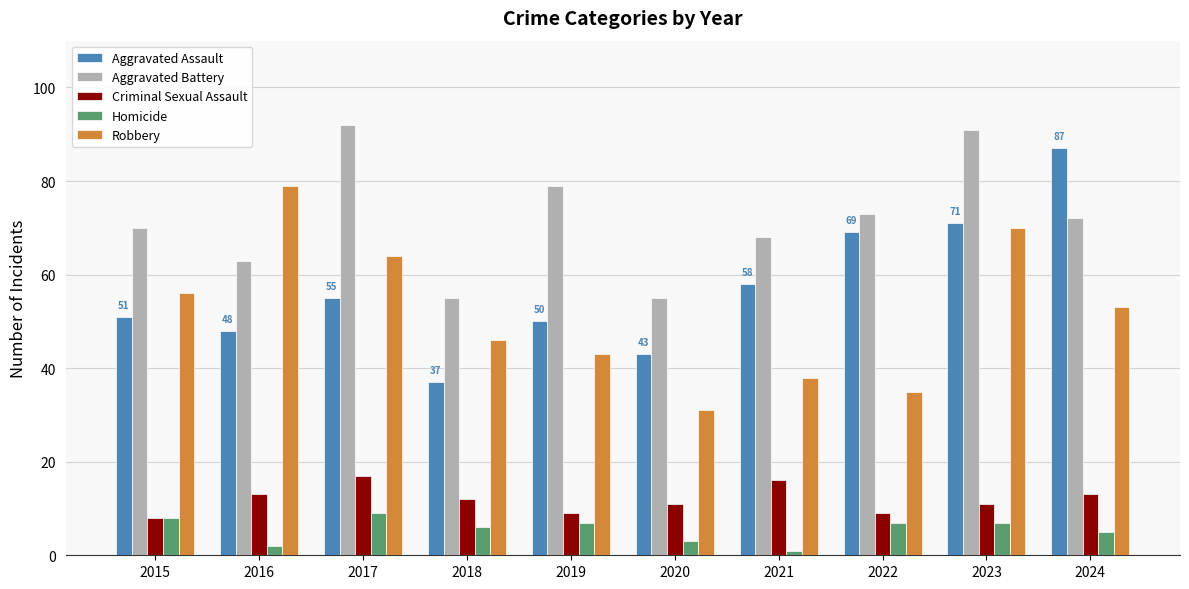

What is the spread (max minus min) of values at 2022?

66